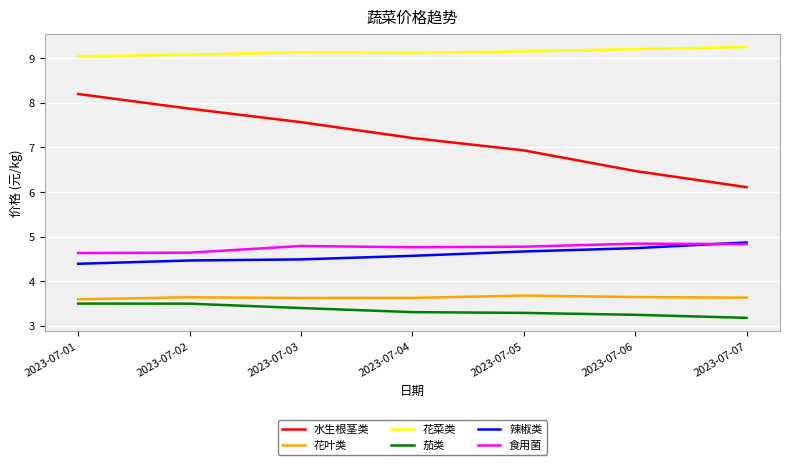

What is the lowest value of the 辣椒类 series?

4.4